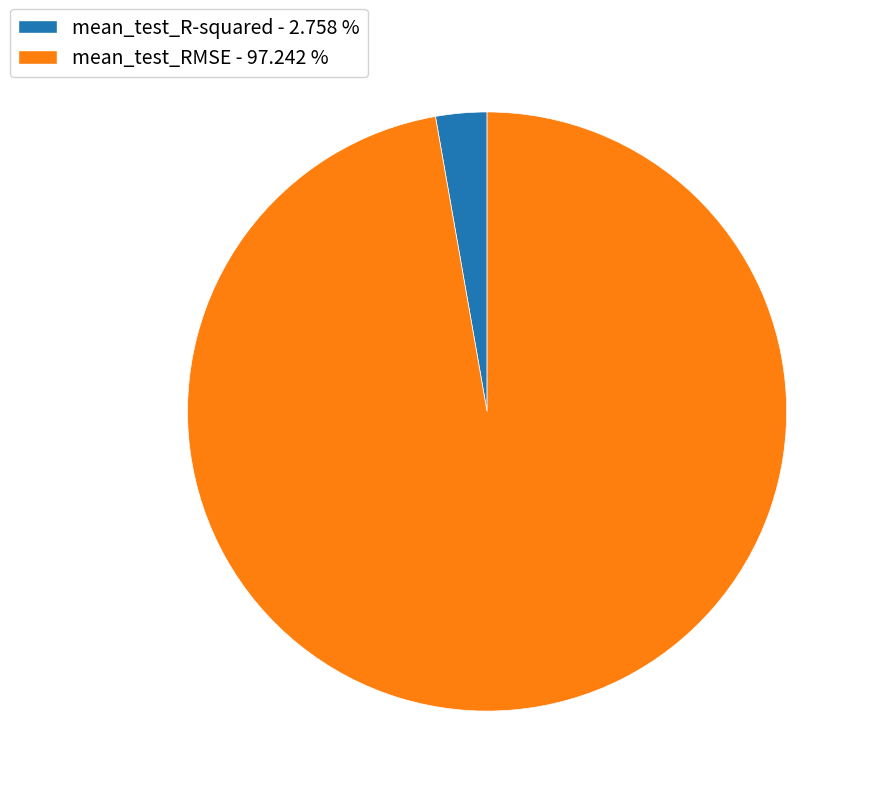

Count the number of slices in the pie.

2